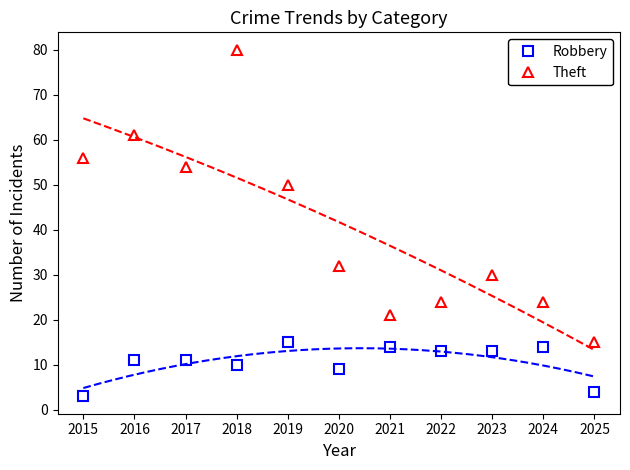

Reading right to left, extract all data points from this chart.

Robbery: 4	14	13	13	14	9	15	10	11	11	3
Theft: 15	24	30	24	21	32	50	80	54	61	56